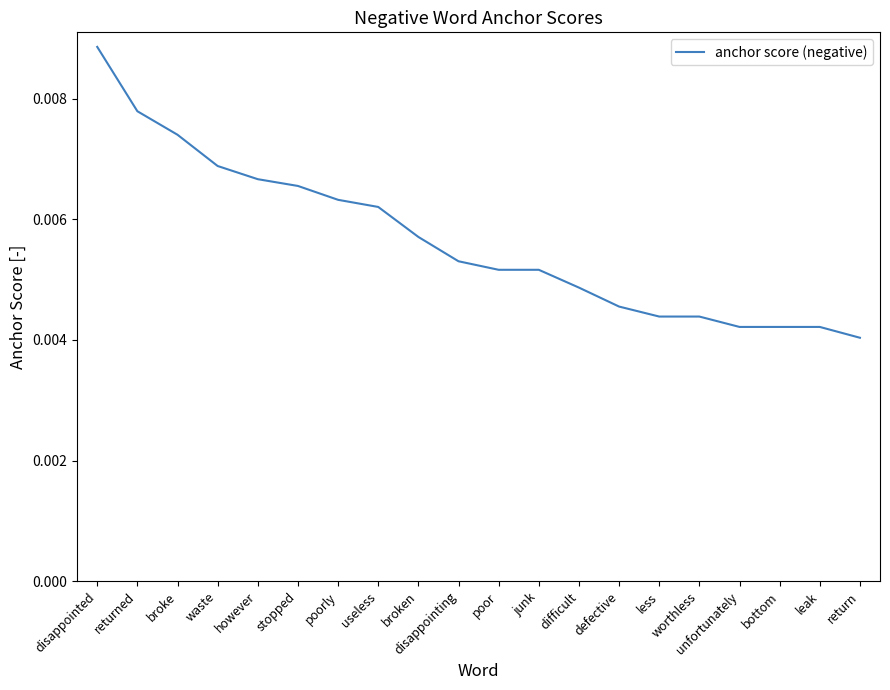

Which label corresponds to the largest value in the chart?

disappointed